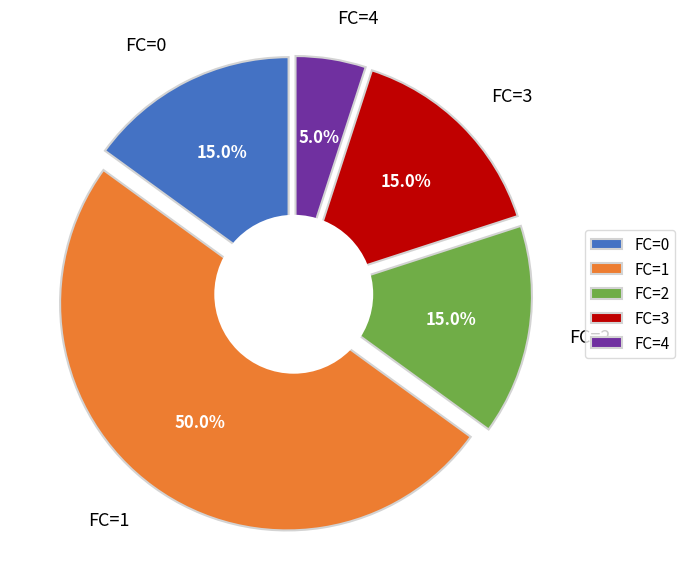

To the nearest percent, what portion does FC=1 represent?

50%